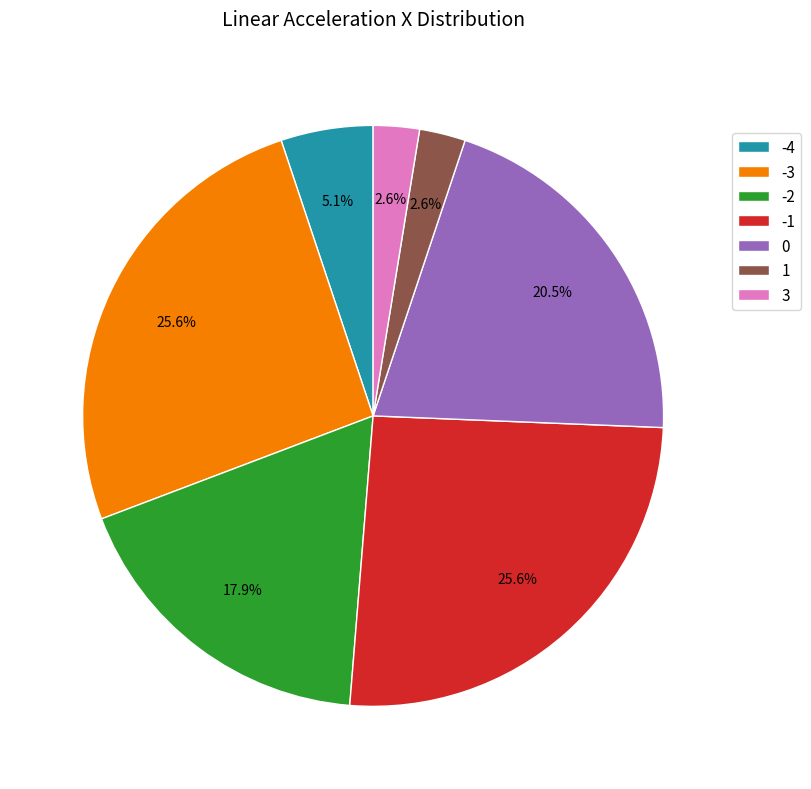

How many slices are in this pie chart?

7